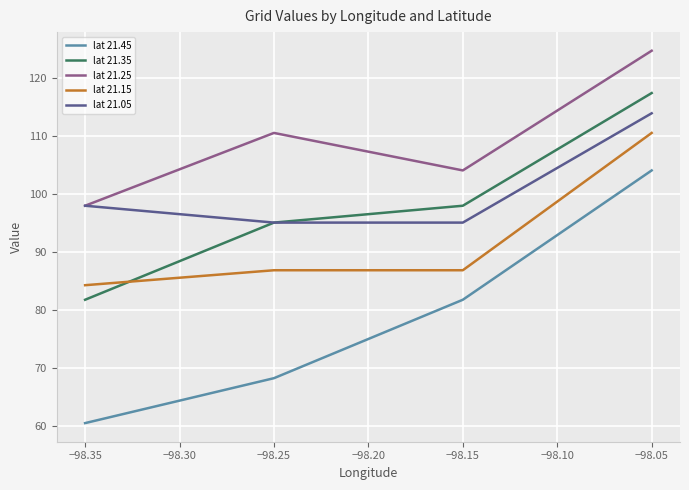

The value of lat 21.25 at −98.35 is 43.6. True or false?

False